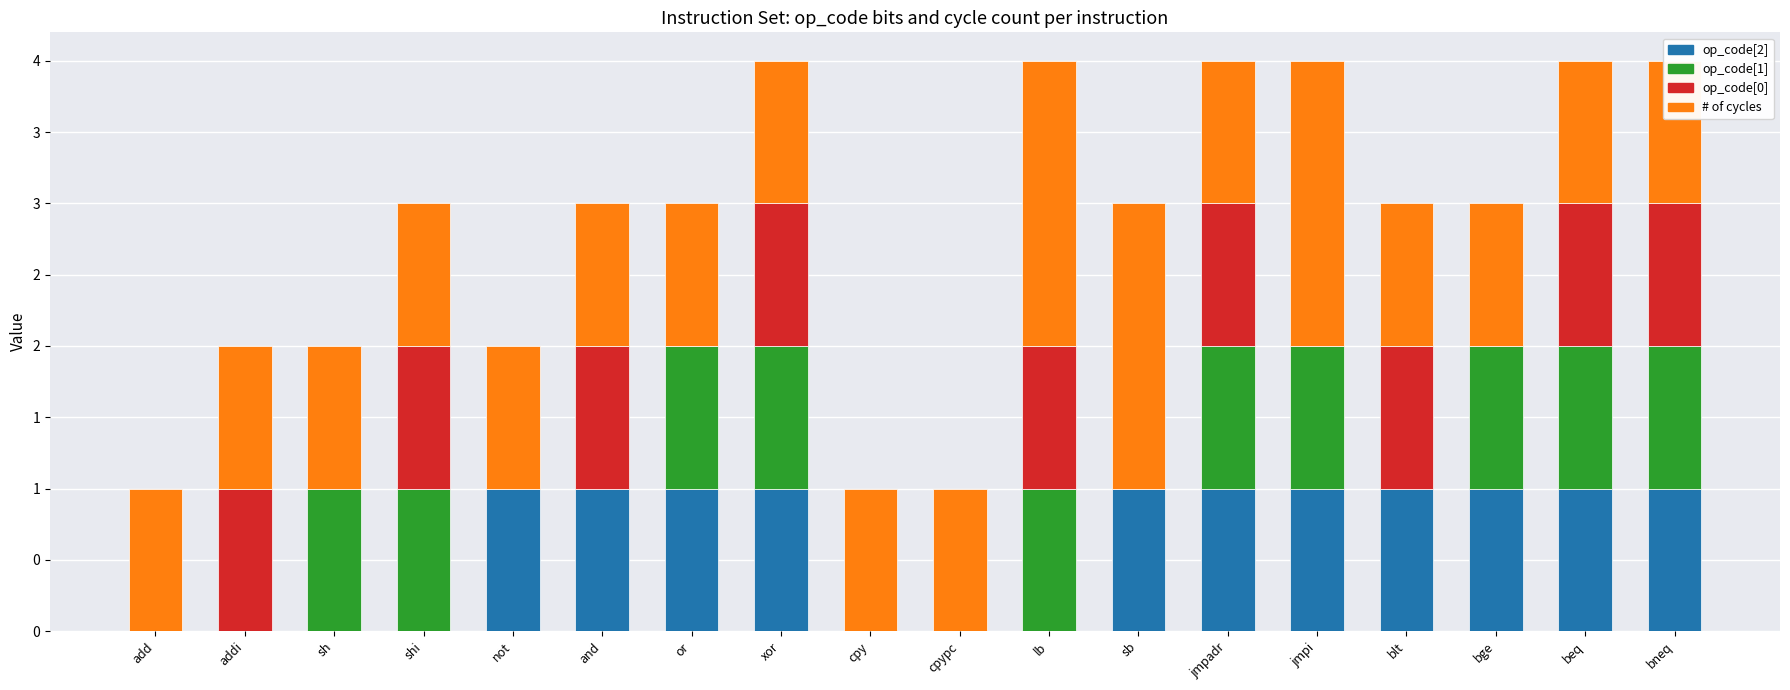

True or false: # of cycles has a value of 2 at xor.

False